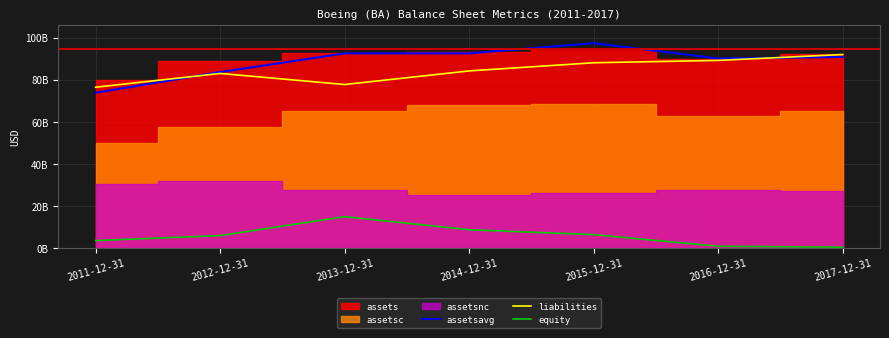

What is the maximum value for equity?

14.9